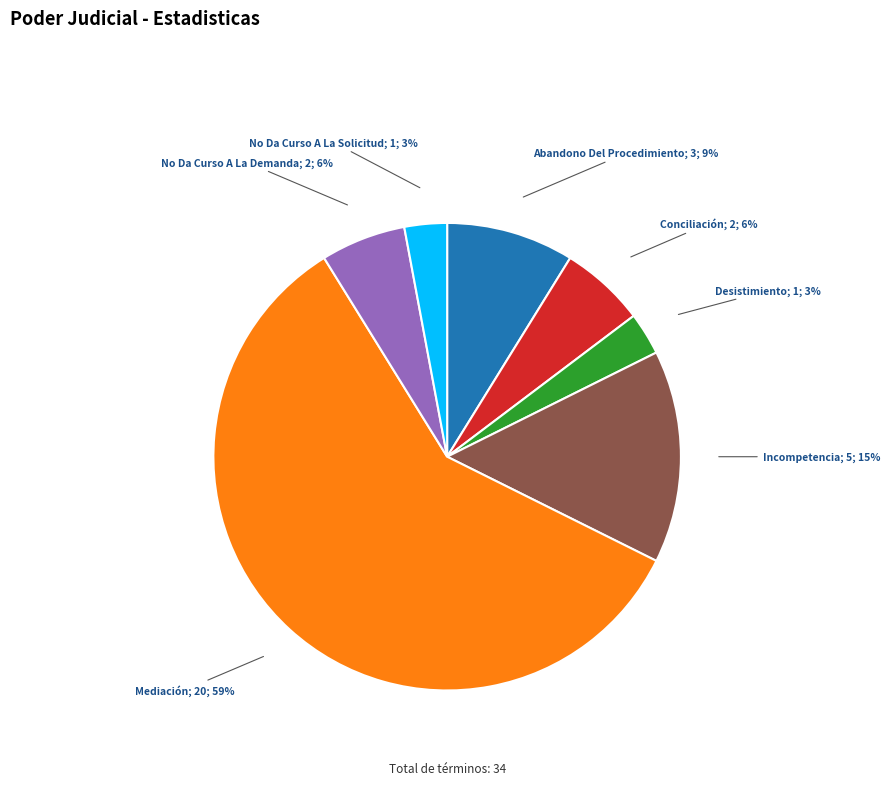

Is there a majority slice in this chart?

Yes